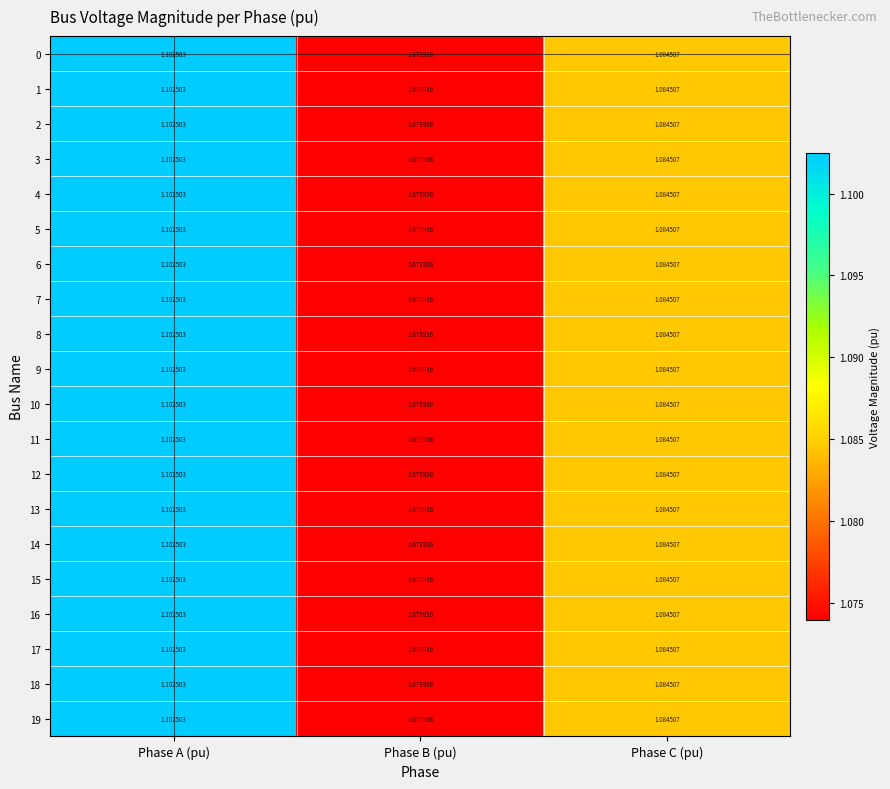

At which category does the chart reach its minimum across all series?

Phase B (pu)